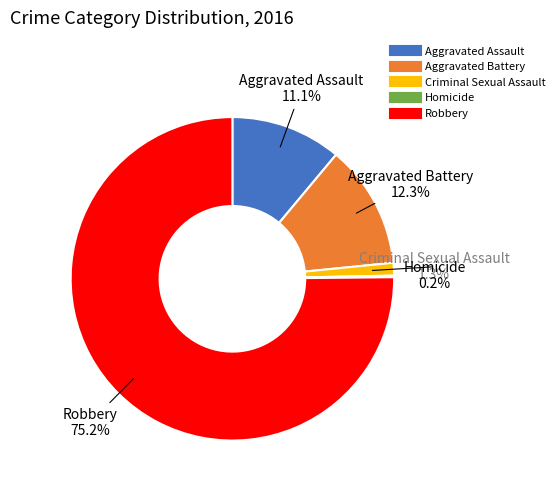

Which category has the biggest portion of the pie?

Robbery